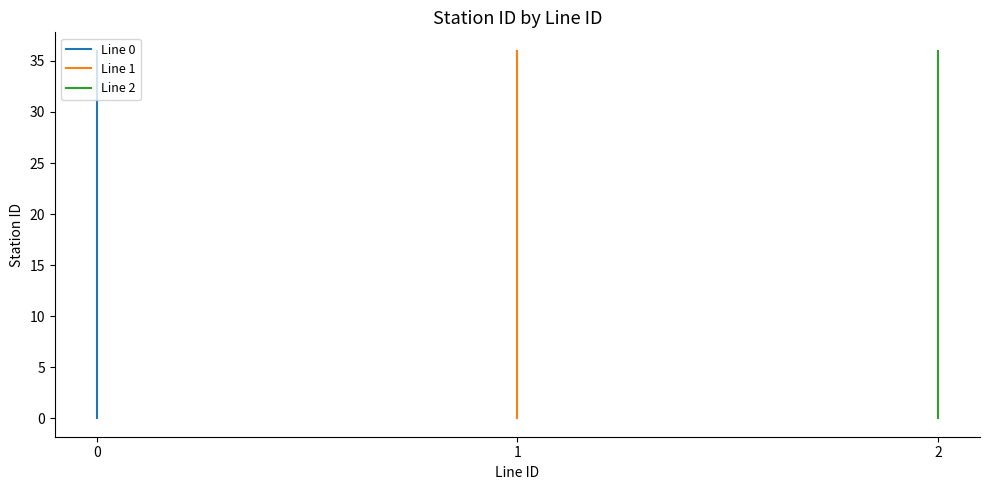

Where does the Line 1 series first go above 18?

19